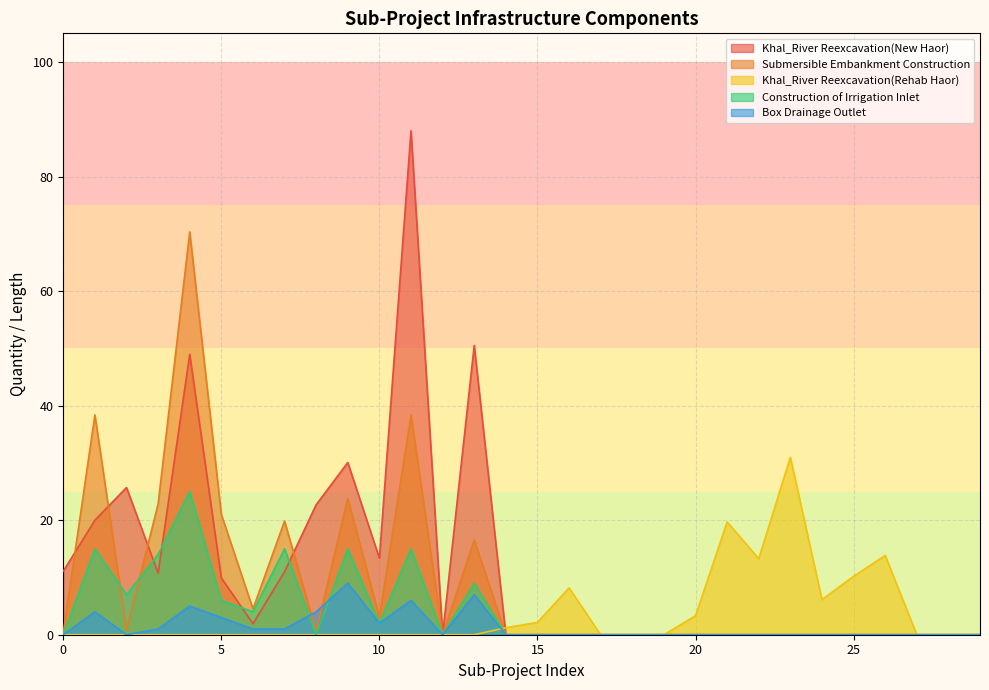

What is the sum of all Box Drainage Outlet values?

43.0